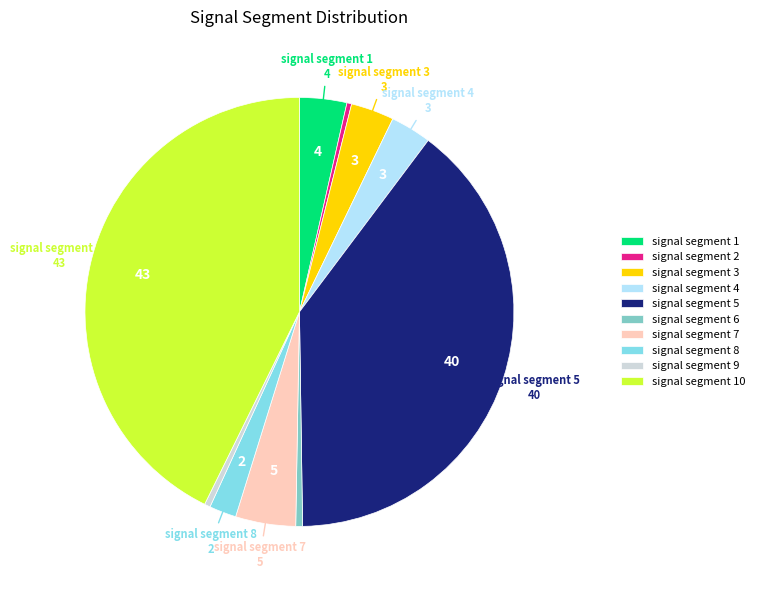

How many segments does this pie chart have?

10